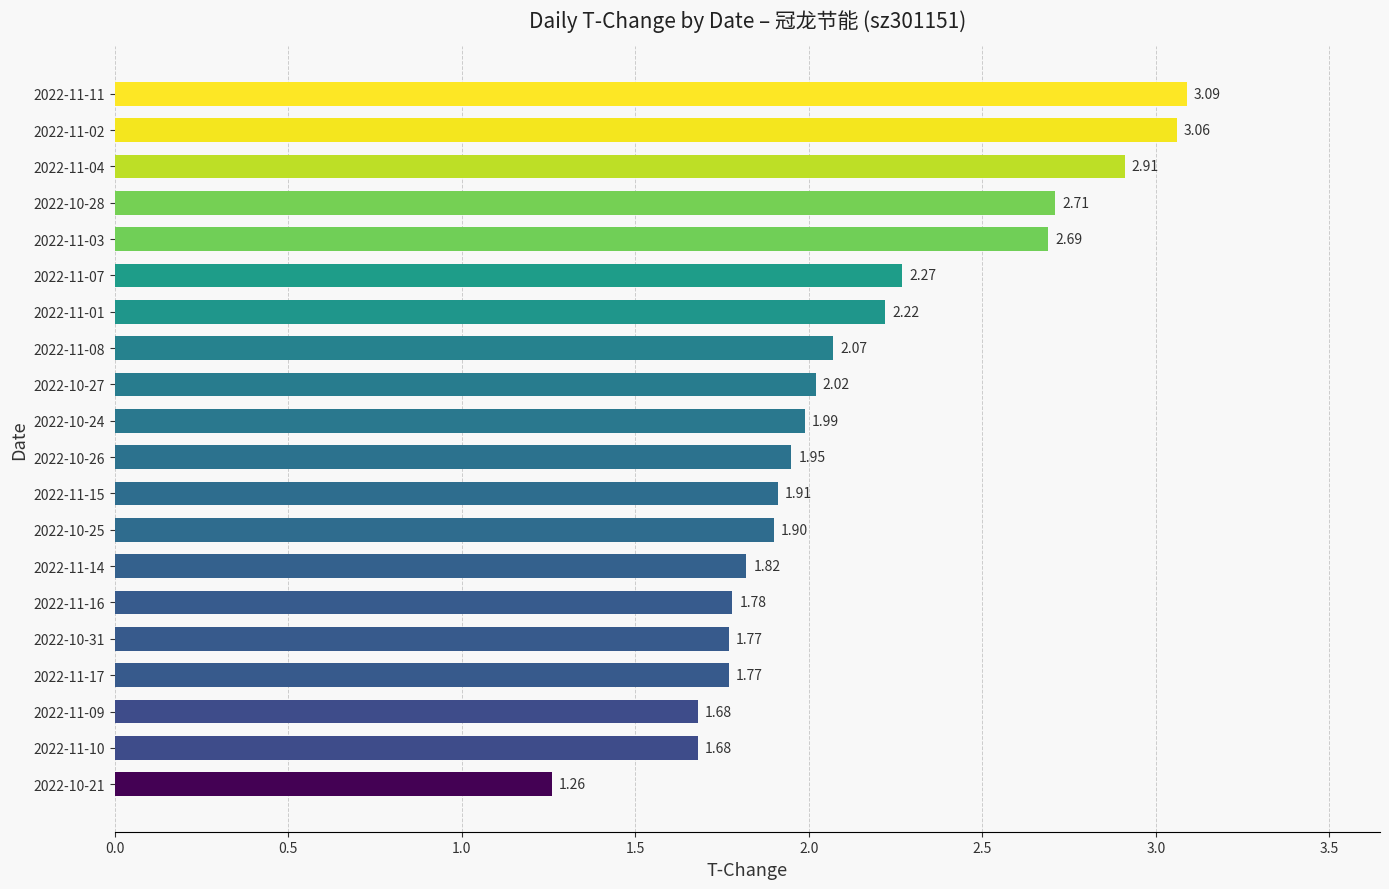

Which has a higher value, 2022-11-15 or 2022-11-08?

2022-11-08